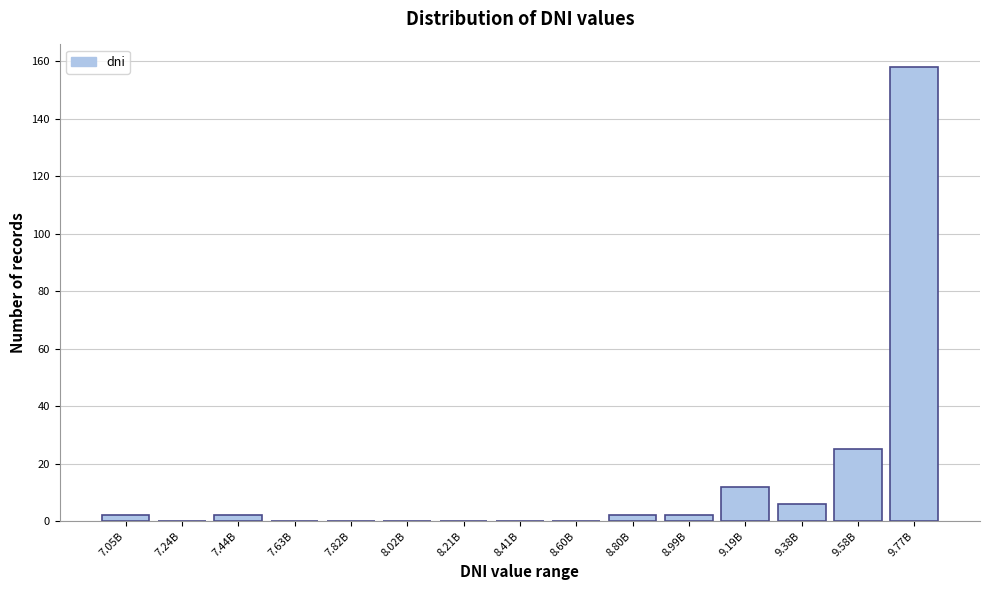

Reading right to left, transcribe all the data shown in this chart.

9.77B=158	9.58B=25	9.38B=6	9.19B=12	8.99B=2	8.80B=2	8.60B=0	8.41B=0	8.21B=0	8.02B=0	7.82B=0	7.63B=0	7.44B=2	7.24B=0	7.05B=2